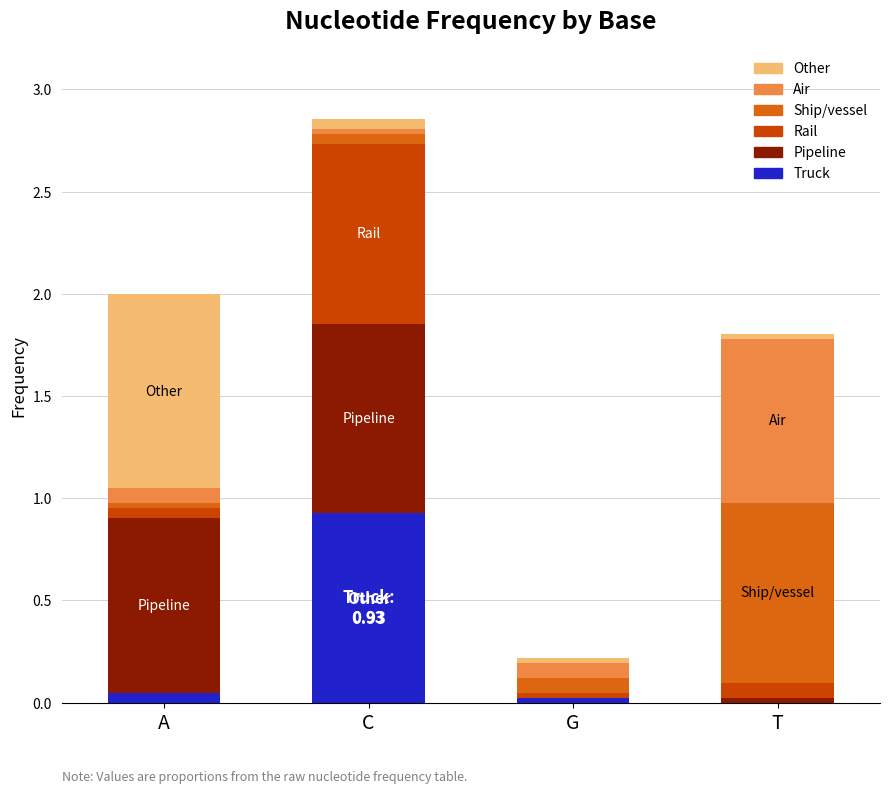

At which category is the sum across all series the highest?

C